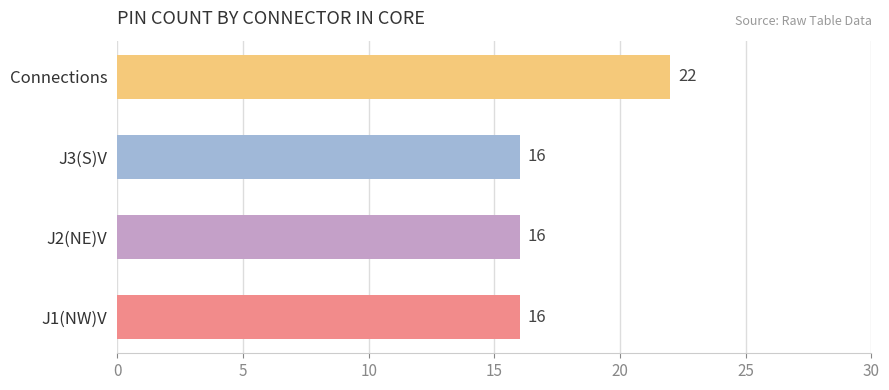

Reading bottom to top, list all the values displayed in this chart.

16	16	16	22